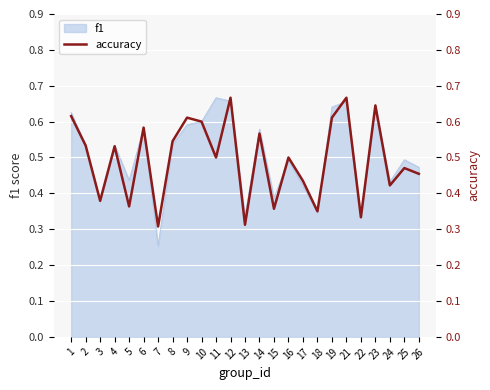

Between 19 and 21, which is larger?

21